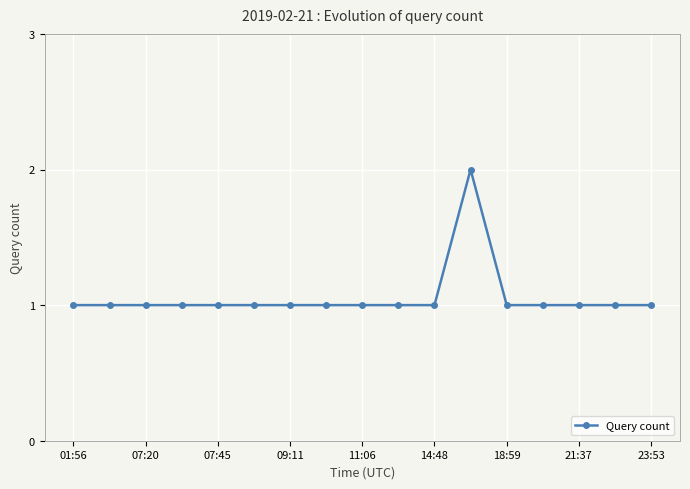

What is the sum of all values?

18